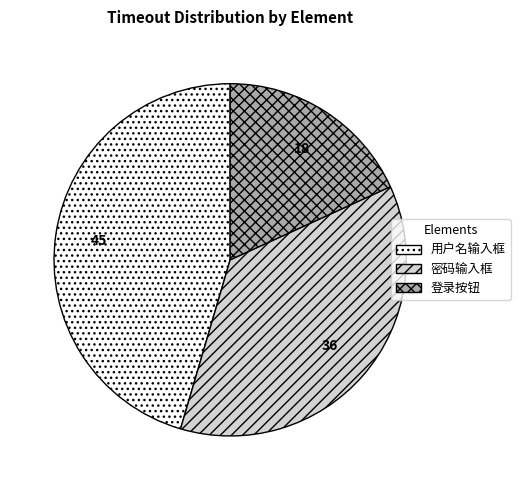

Is there a majority slice in this chart?

No